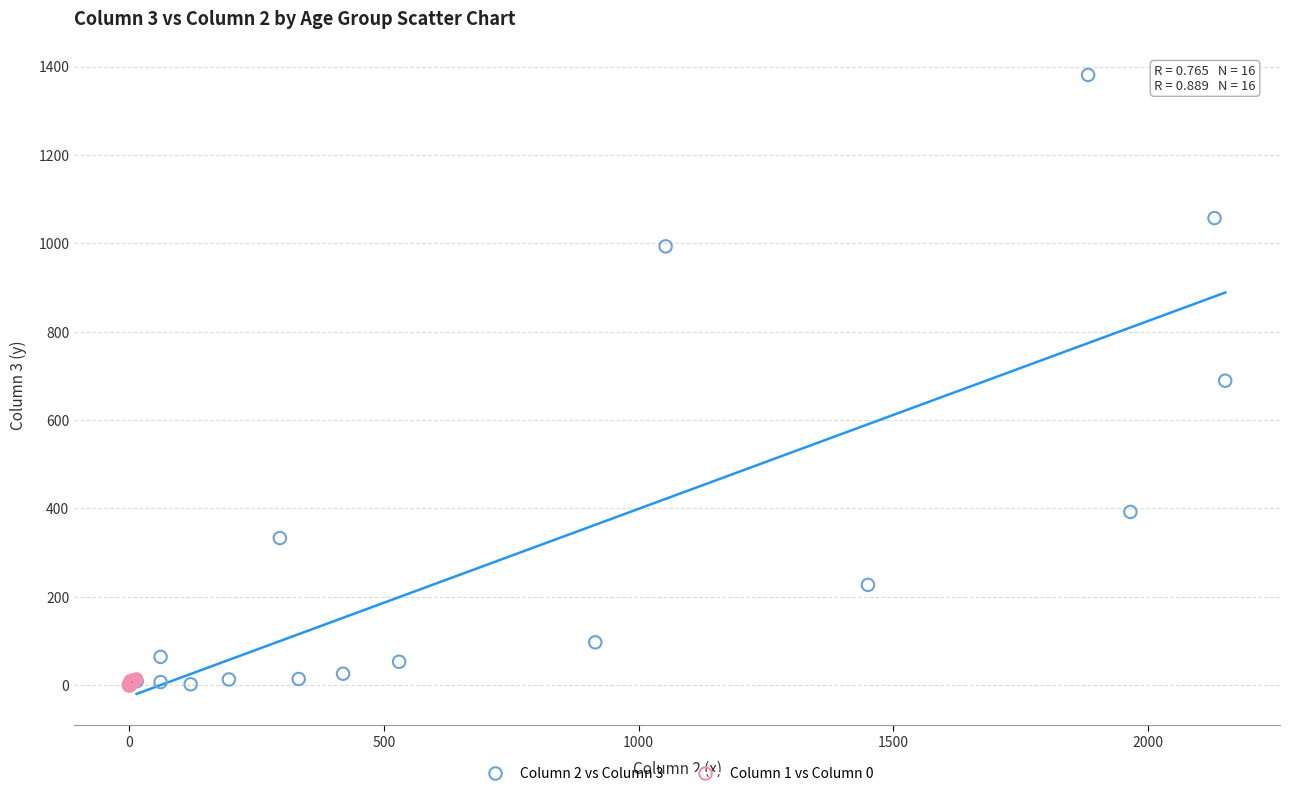

Which series has the largest Y range (max minus min)?

Column 2 vs Column 3